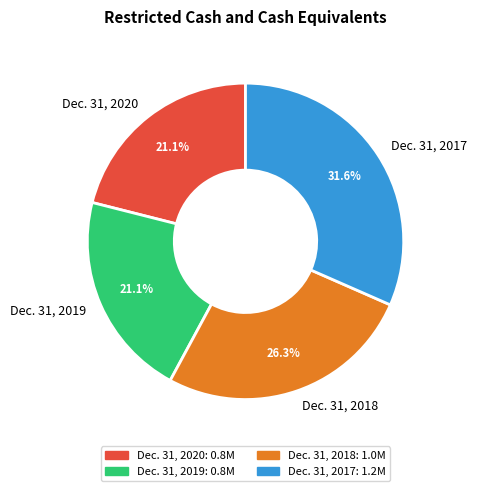

What is the ratio of the value at Dec. 31, 2020 to the value at Dec. 31, 2018?

0.8